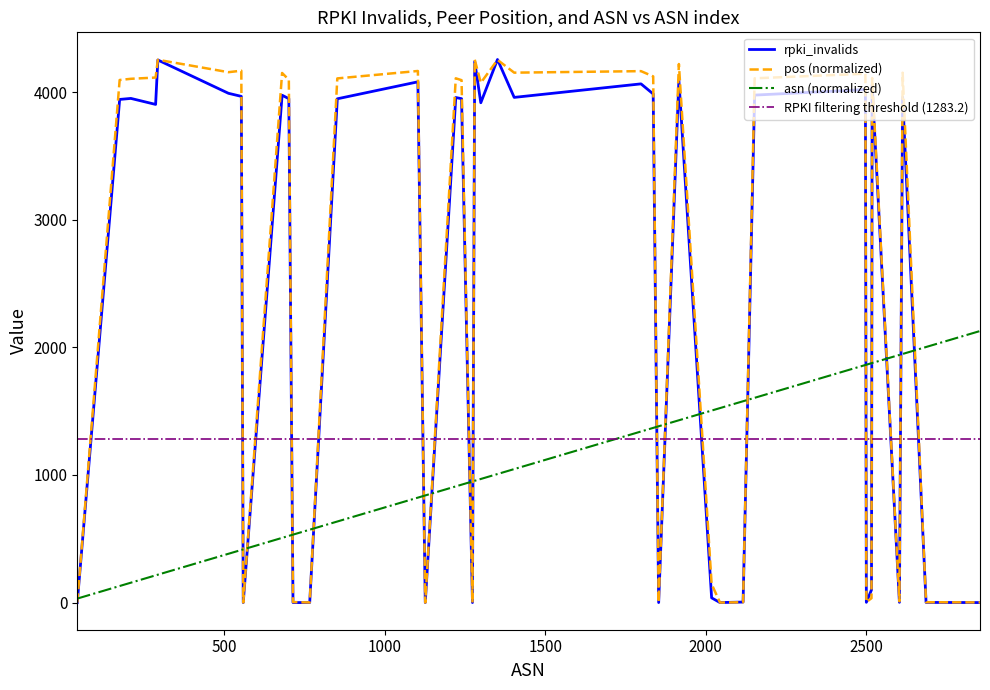

What is the maximum value shown in the chart?

4255.0